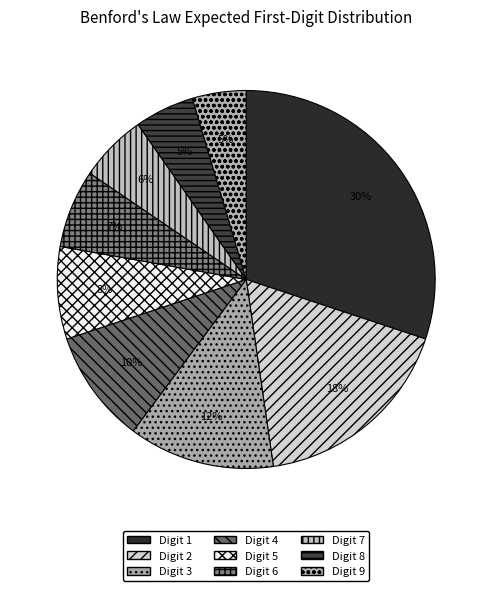

Which category has the biggest portion of the pie?

Digit 1